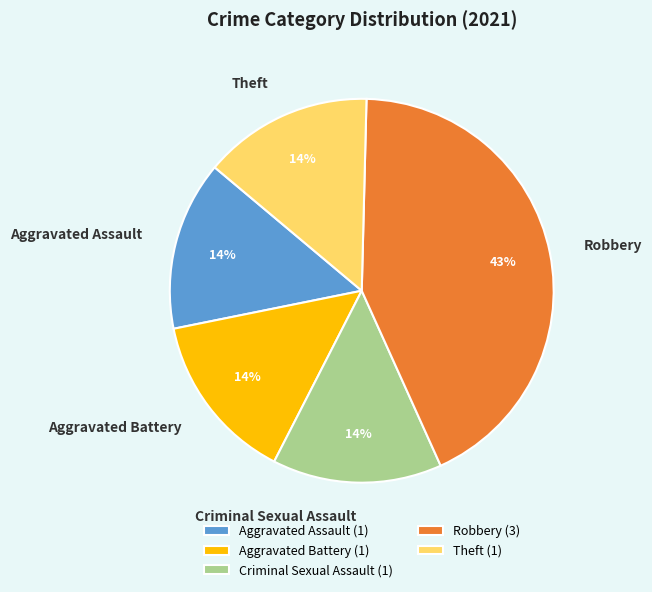

To the nearest percent, what portion does Robbery represent?

43%